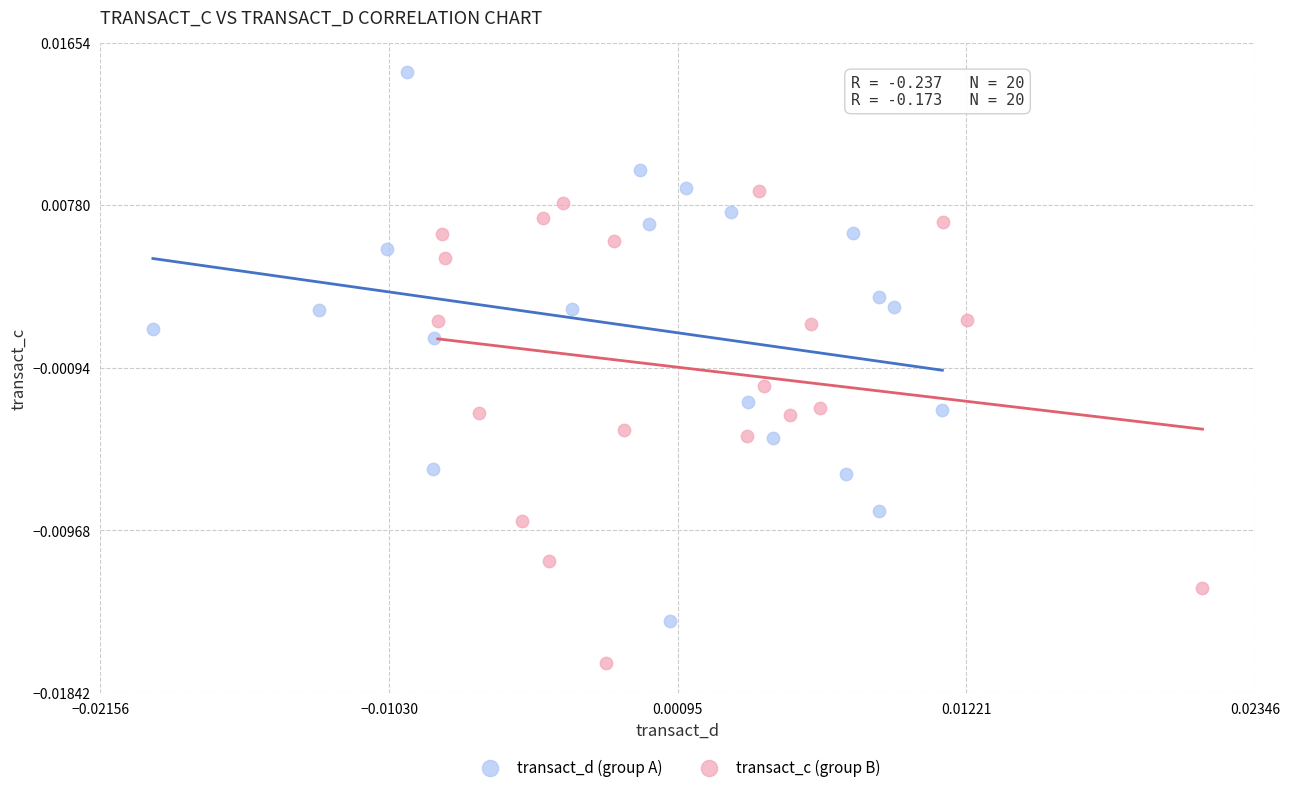

Which series has the widest spread of Y values?

transact_d (group A)